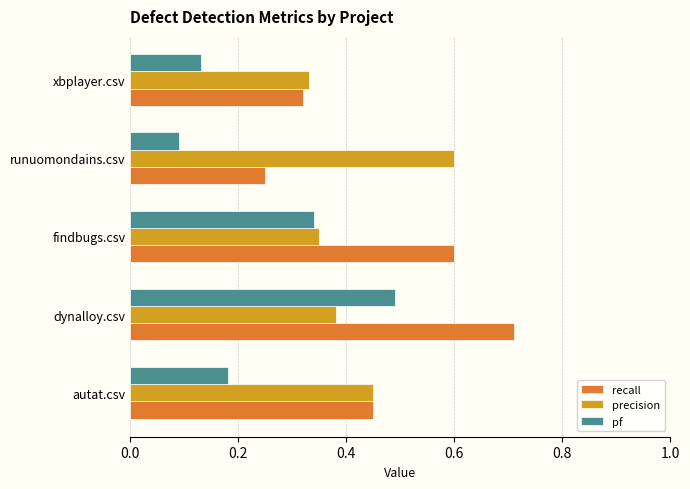

What are all the series names shown in the legend?

recall, precision, pf